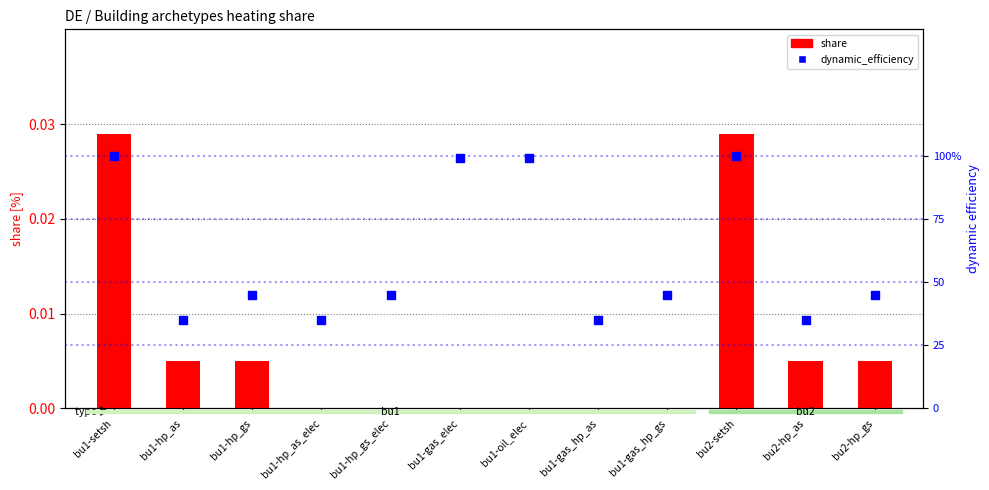

Which series has the largest Y range (max minus min)?

dynamic_efficiency